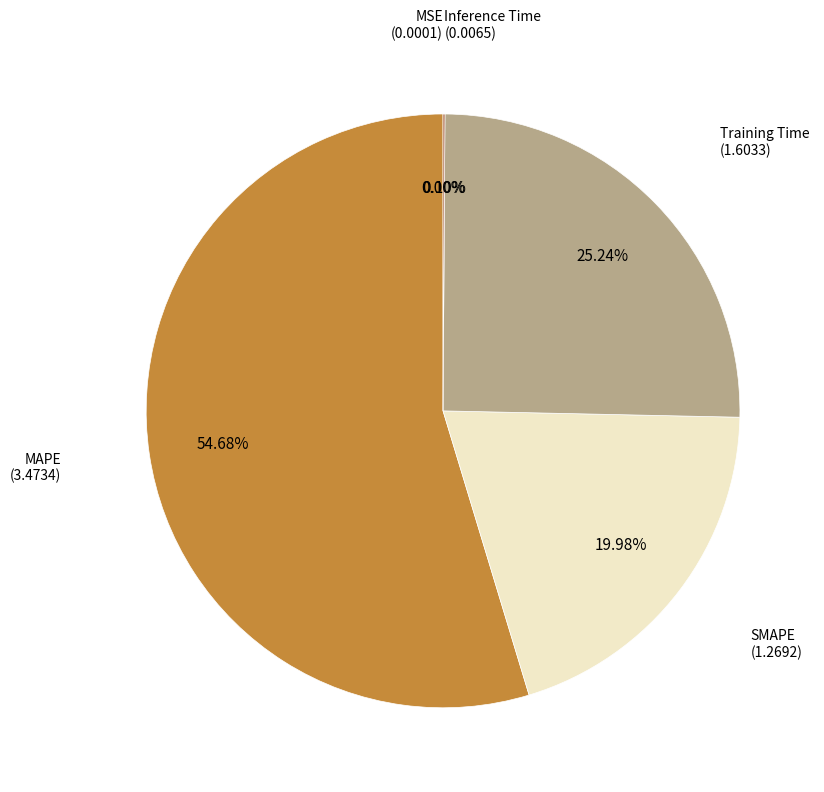

How many segments does this pie chart have?

5